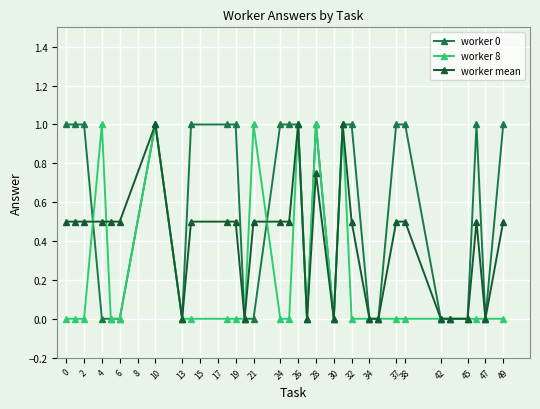

What is the maximum value shown in the chart?

1.0